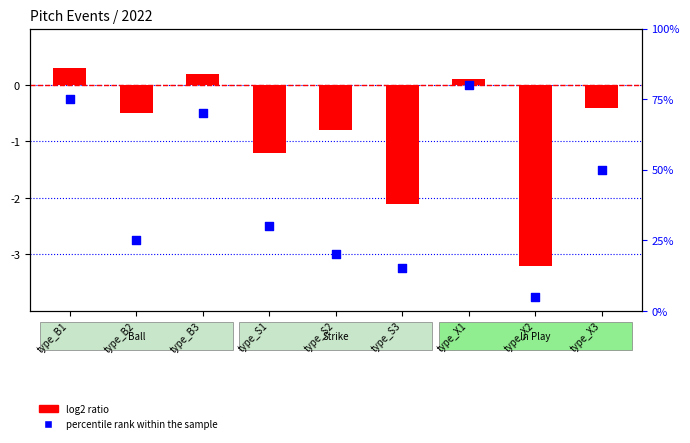

Which series has the largest Y range (max minus min)?

percentile rank within the sample